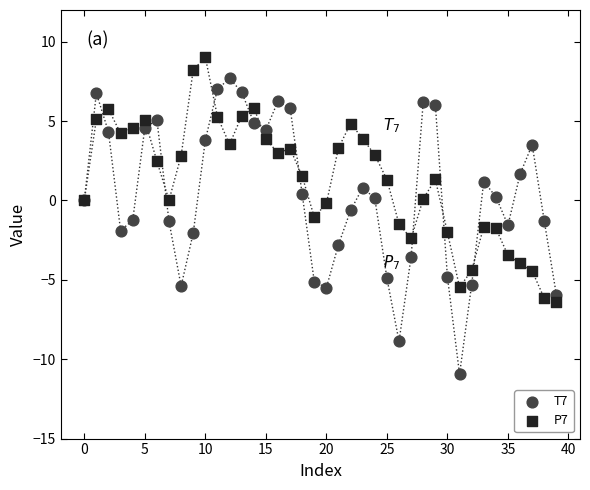

Which series contains the highest Y value?

P7